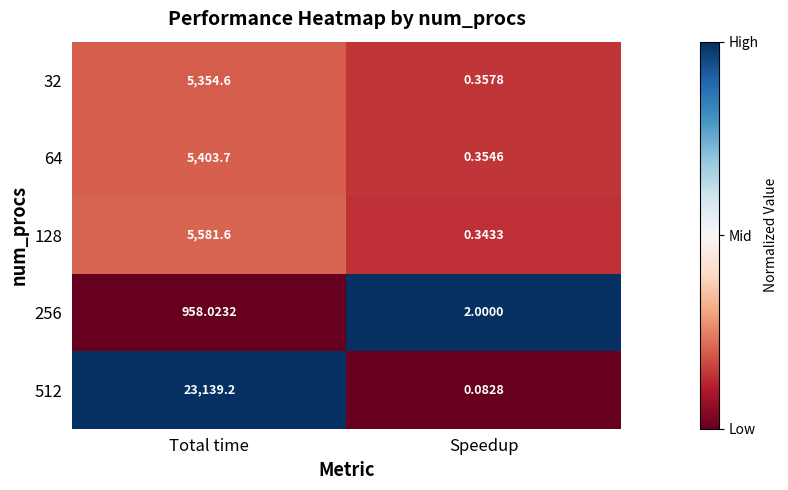

Is the value of 32 at Speedup greater than the value of 256 at Total time?

No